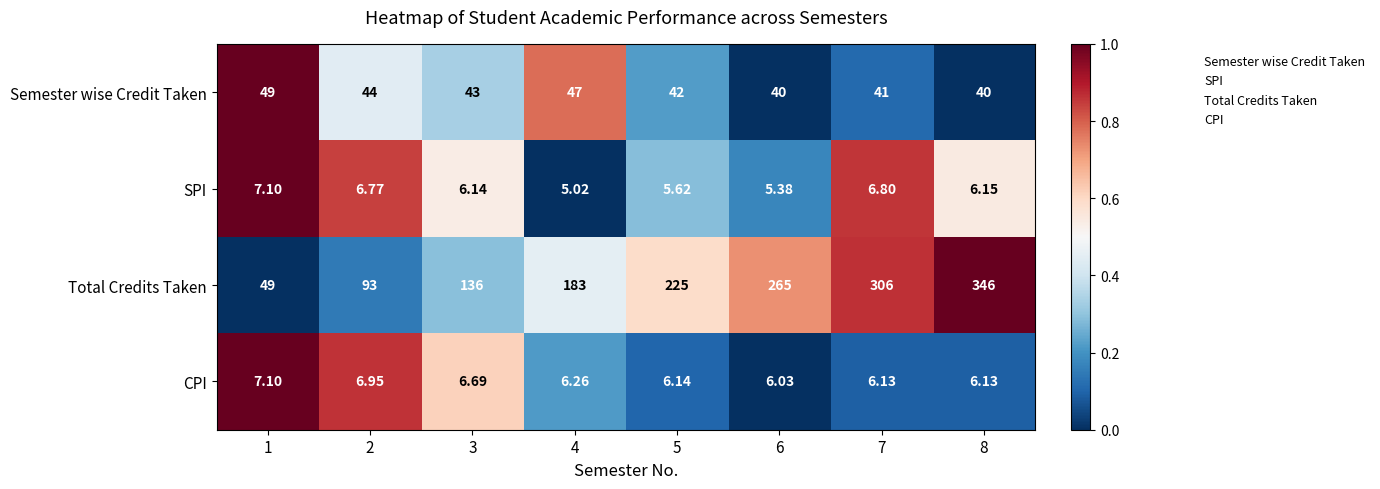

Rank the series at 3 from highest to lowest value.

Total Credits Taken, Semester wise Credit Taken, CPI, SPI